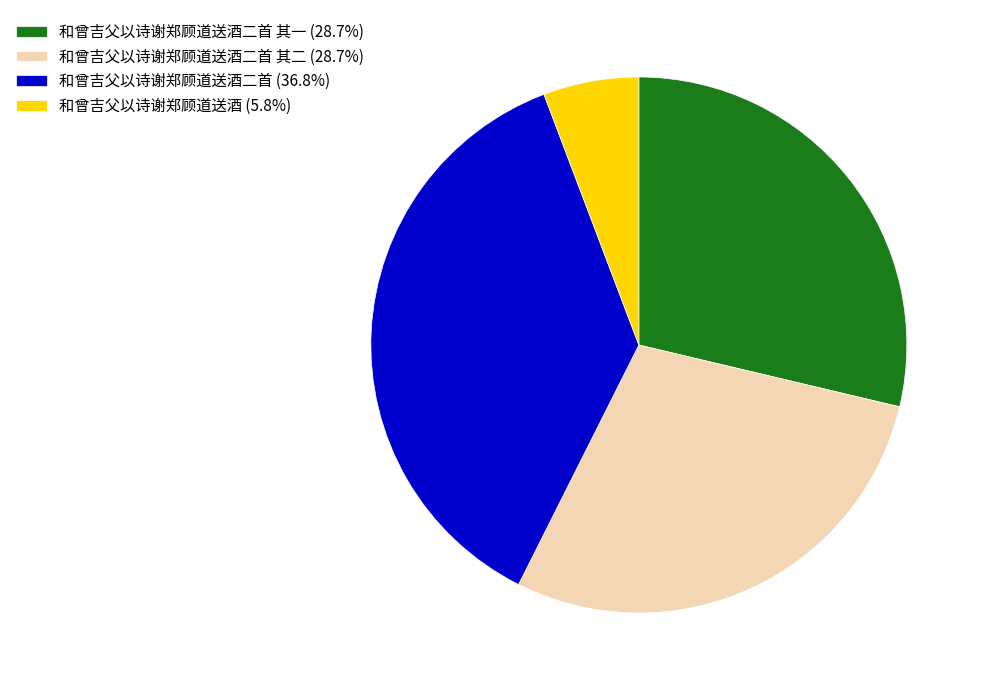

Do 和曾吉父以诗谢郑顾道送酒 (5.8%) and 和曾吉父以诗谢郑顾道送酒二首 (36.8%) together represent more than half of the pie?

No